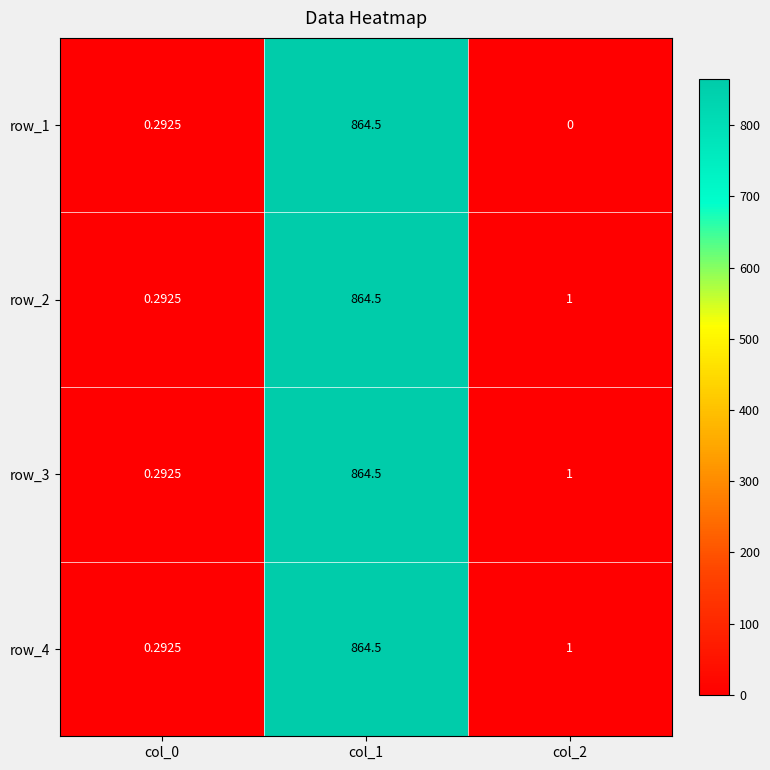

Is the value of row_3 at col_2 greater than the value of row_2 at col_0?

Yes